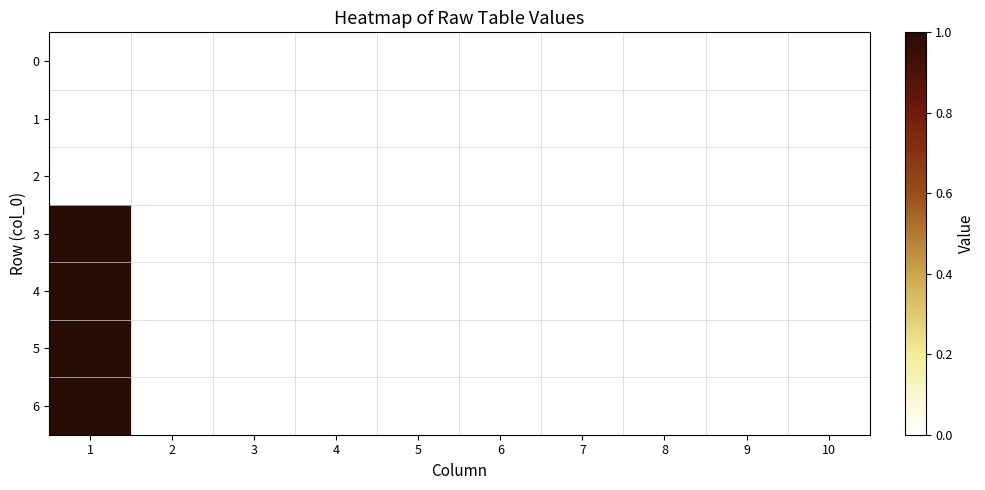

Reading left to right, list all the values displayed in this chart.

0: 1=0	2=0	3=0	4=0	5=0	6=0	7=0	8=0	9=0	10=0
1: 1=0	2=0	3=0	4=0	5=0	6=0	7=0	8=0	9=0	10=0
2: 1=0	2=0	3=0	4=0	5=0	6=0	7=0	8=0	9=0	10=0
3: 1=1	2=0	3=0	4=0	5=0	6=0	7=0	8=0	9=0	10=0
4: 1=1	2=0	3=0	4=0	5=0	6=0	7=0	8=0	9=0	10=0
5: 1=1	2=0	3=0	4=0	5=0	6=0	7=0	8=0	9=0	10=0
6: 1=1	2=0	3=0	4=0	5=0	6=0	7=0	8=0	9=0	10=0